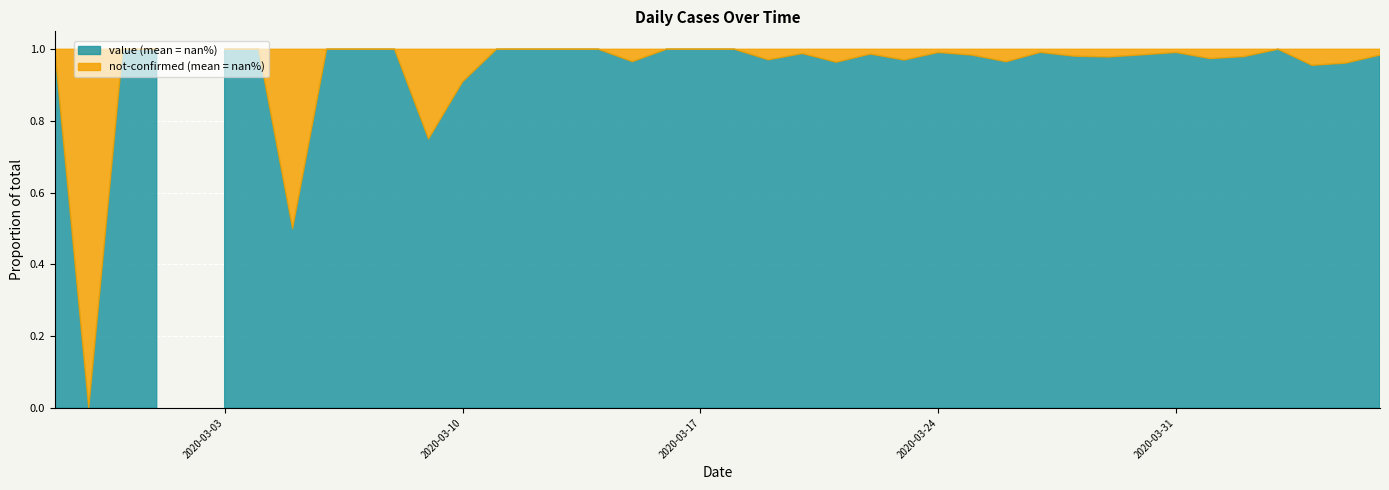

Is the value of value at 2020-03-17 greater than the value of not-confirmed at 2020-03-12?

Yes